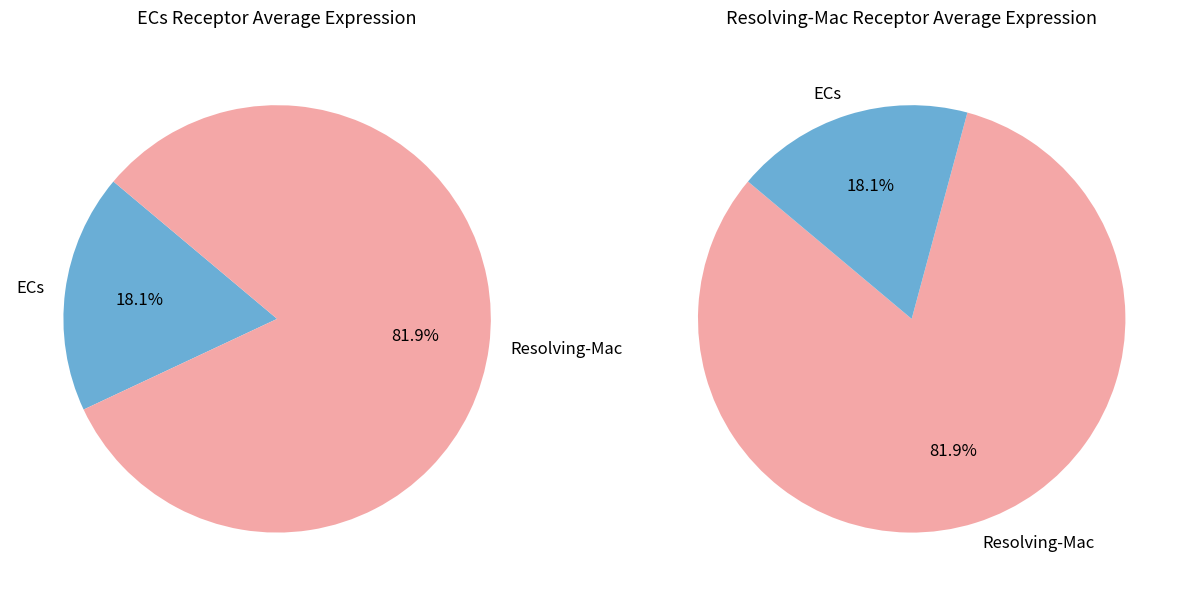

What is the largest slice in the pie chart?

Resolving-Mac